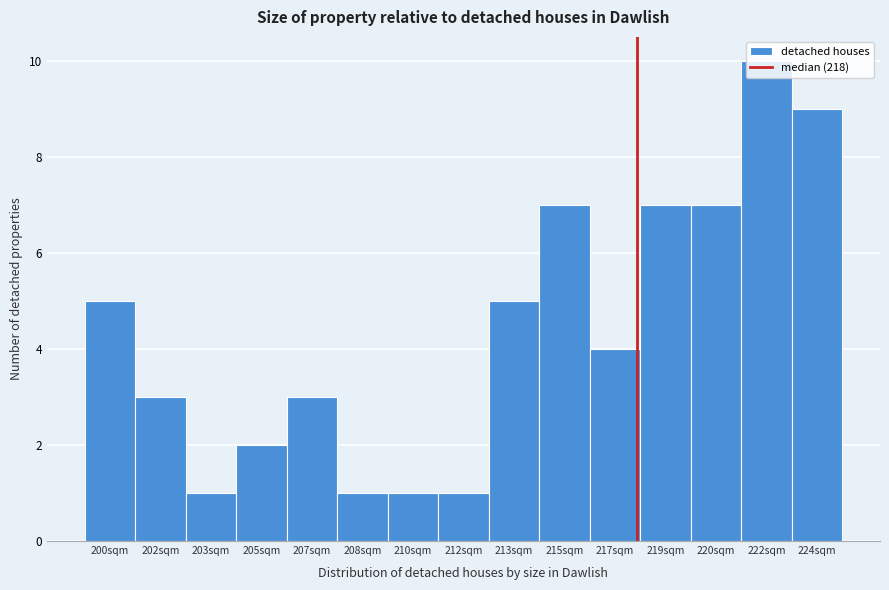

Which label corresponds to the largest value in the chart?

222sqm